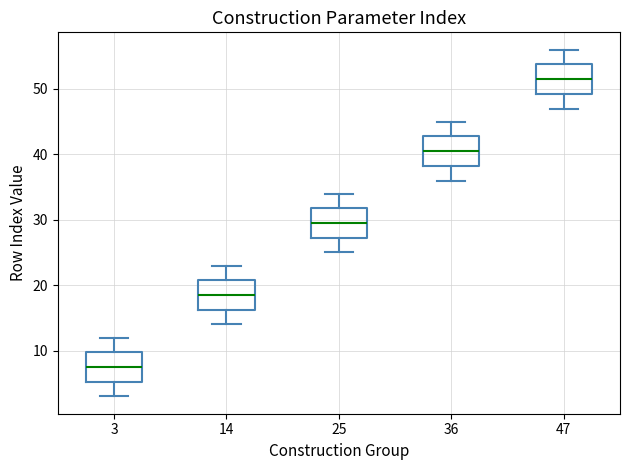

Reading left to right, read every box against the y-axis: the position of its median line, the range the box covers, and the ends of its whiskers. The values are not printed on the chart, so give them approximately, as read against the axis.

3: median 8, box 5 to 10, whiskers 3 to 12
14: median 19, box 16 to 21, whiskers 14 to 23
25: median 30, box 27 to 32, whiskers 25 to 34
36: median 41, box 38 to 43, whiskers 36 to 45
47: median 52, box 49 to 54, whiskers 47 to 56